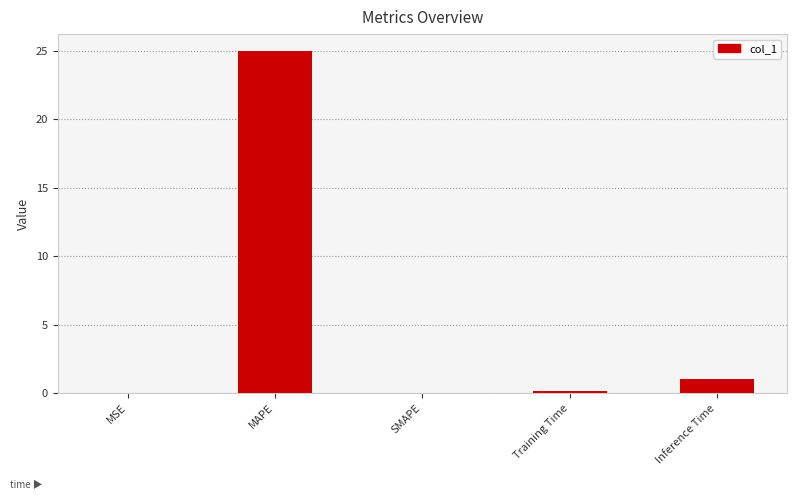

The chart shows a value of 0.0 at MSE. True or false?

True